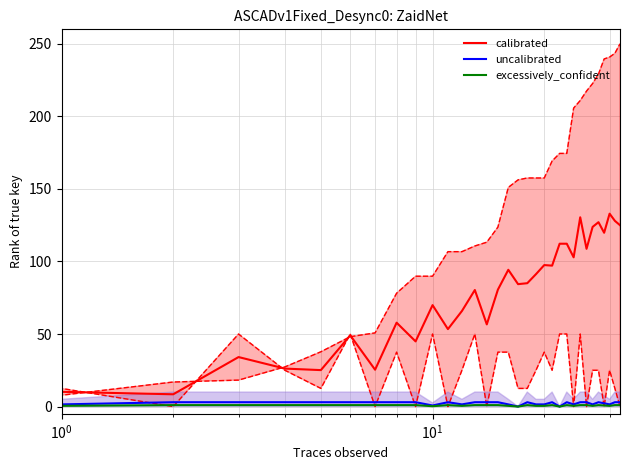

True or false: calibrated has more than 2 points higher than both neighbors.

True